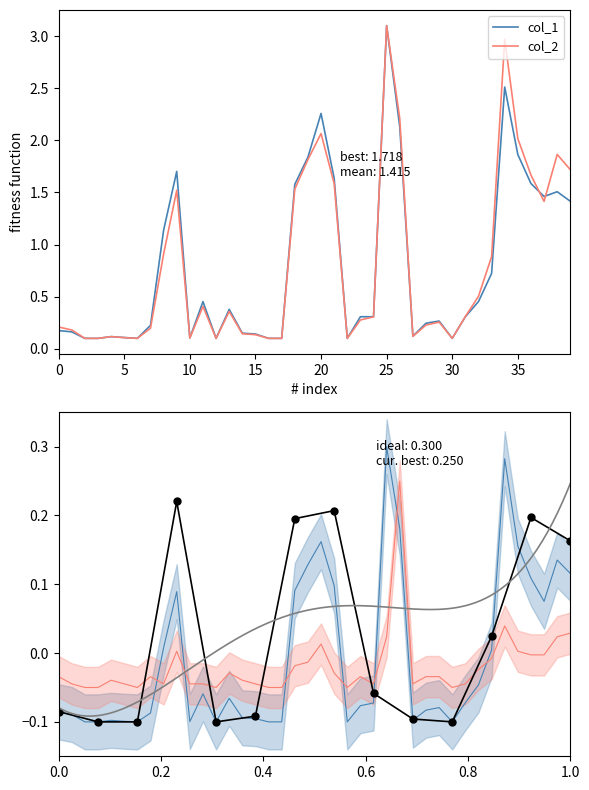

True or false: col_2 and col_8 intersect in this chart.

False